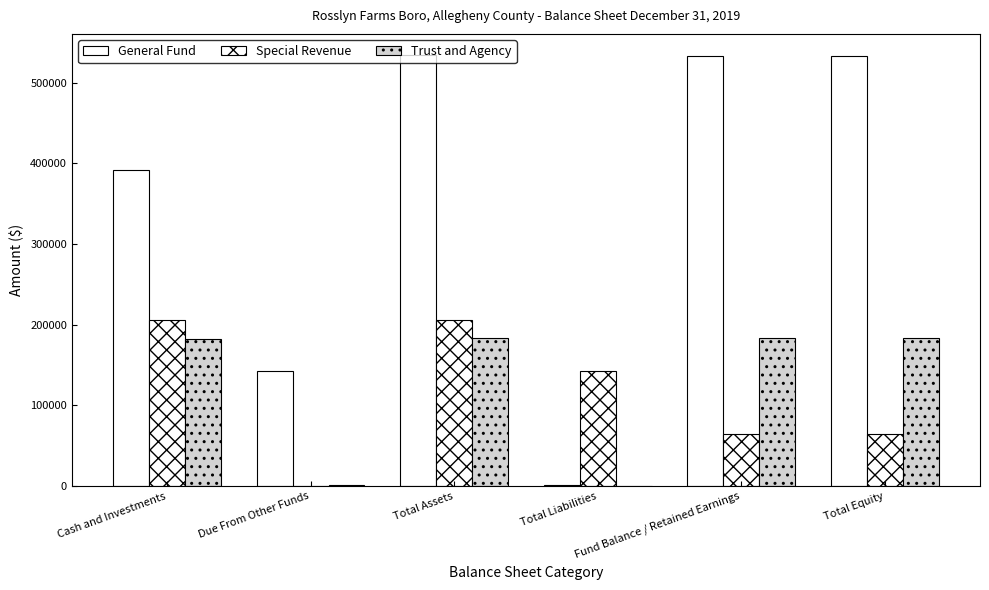

Count the Special Revenue values in the range 64114 to 206175.

5